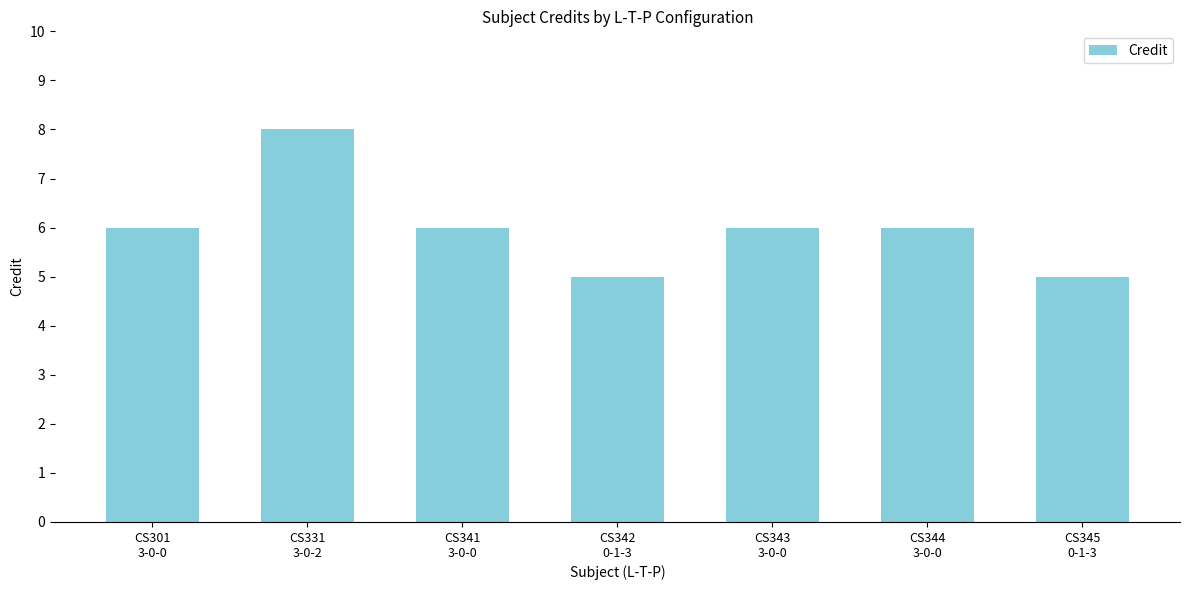

What is the difference between the maximum and minimum values?

3